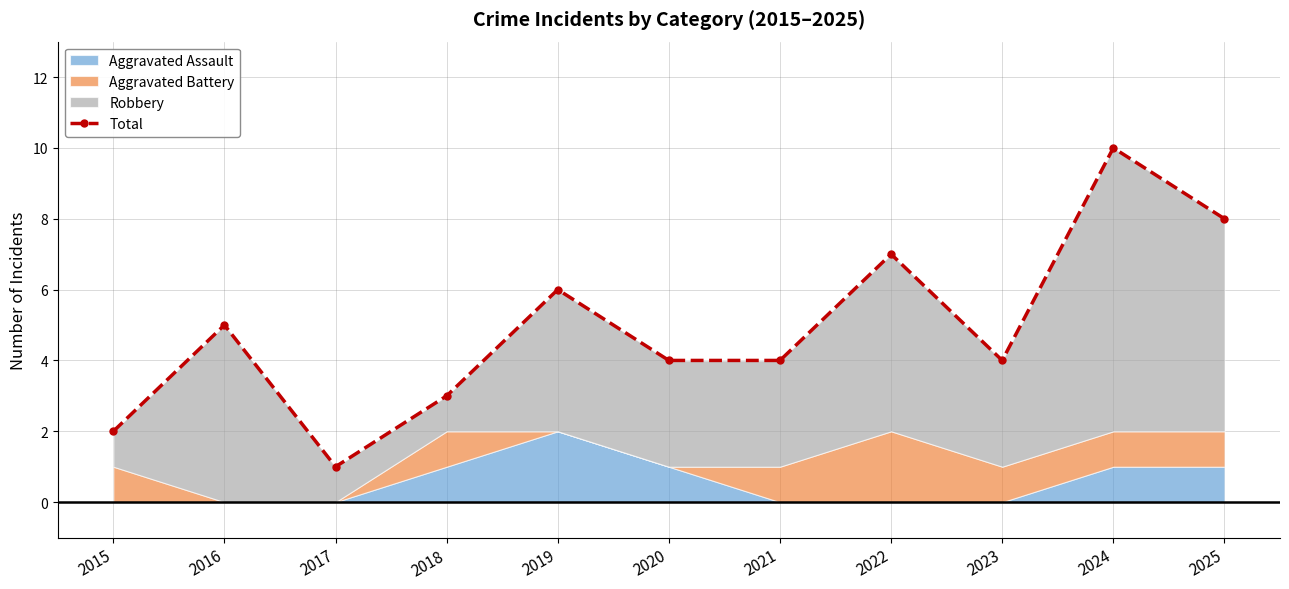

True or false: there are more than 2 points higher than both neighbors.

True